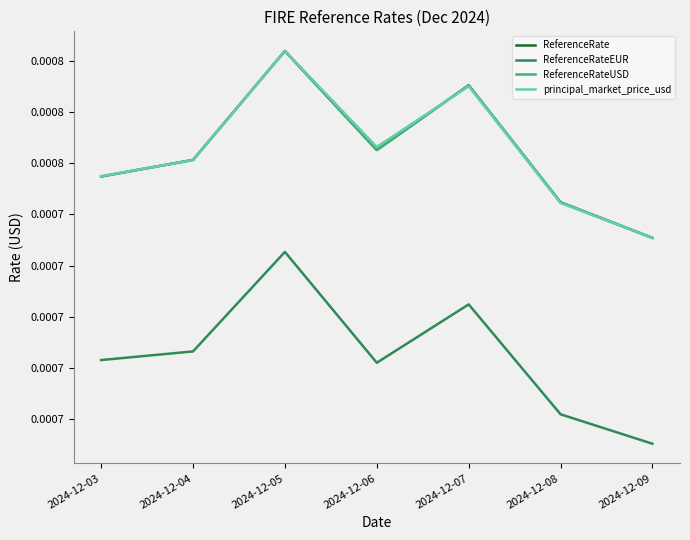

At which category does ReferenceRate reach its first local valley?

2024-12-06